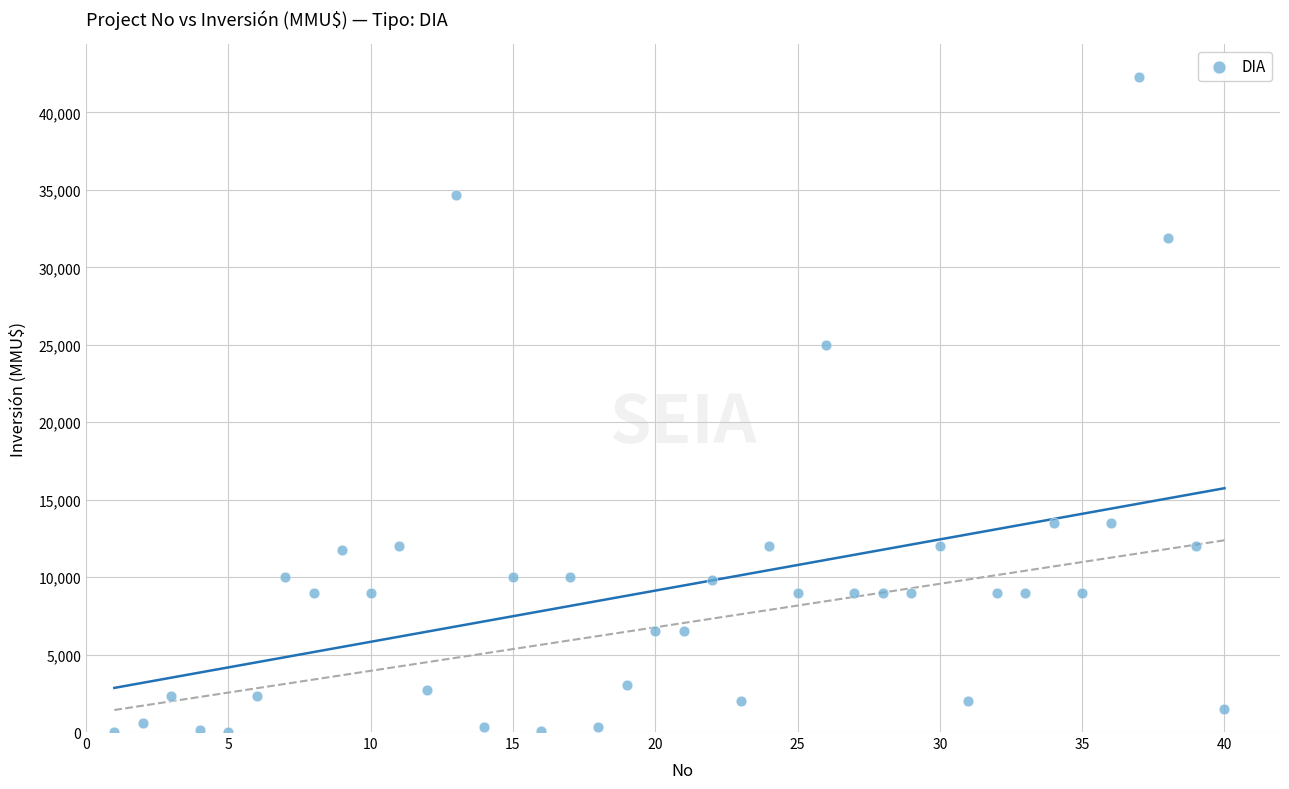

What is the range of X values (max minus min)?

39